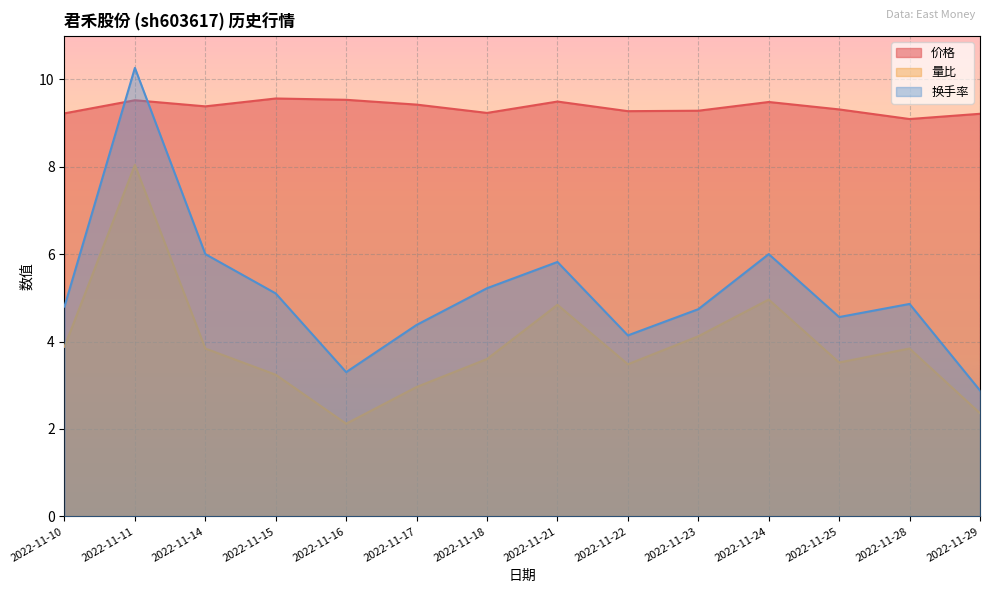

Which has a higher value, 2022-11-10 or 2022-11-11?

2022-11-11